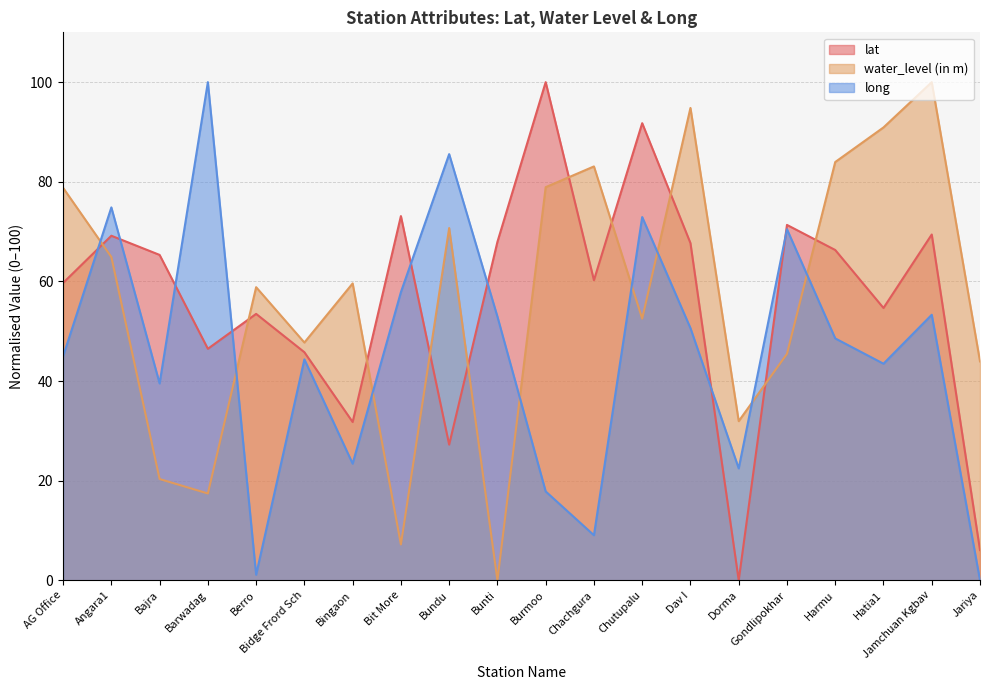

What is the difference between the long values at Barwadag and Jariya?

100.0